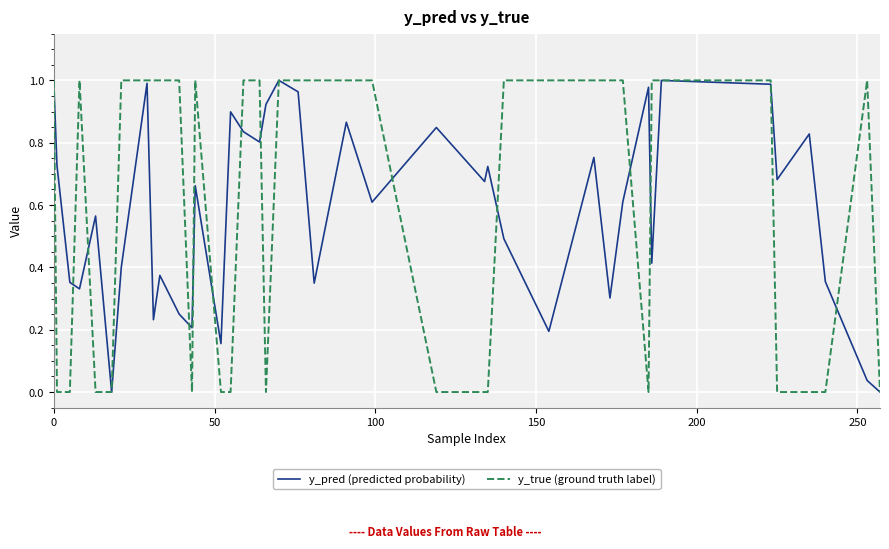

Count the y_true (ground truth label) values in the range 0 to 1.

40